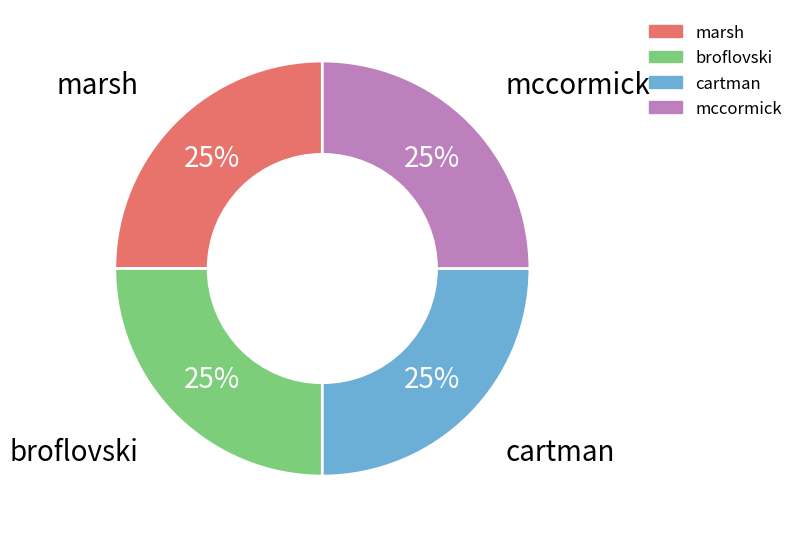

Does mccormick represent more than half of the total?

No